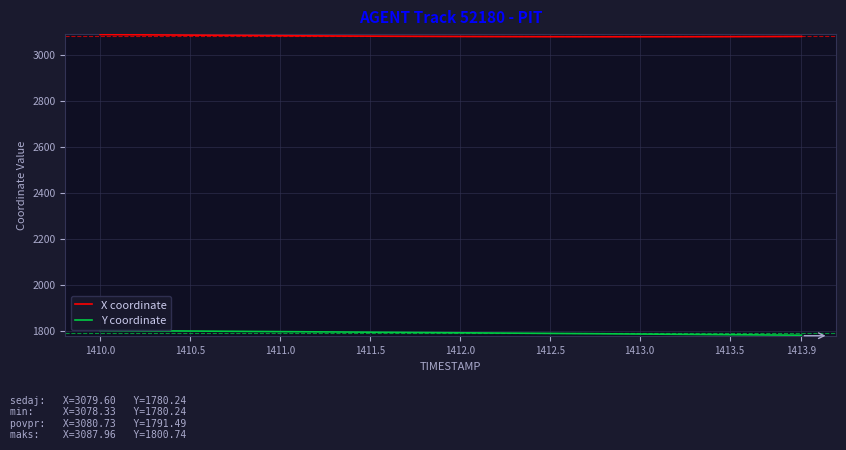

List the series in order of their peak value, lowest first.

Y coordinate, X coordinate